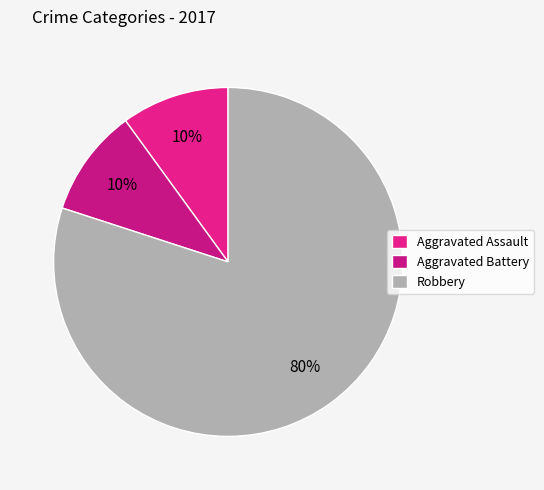

Count the number of slices in the pie.

3